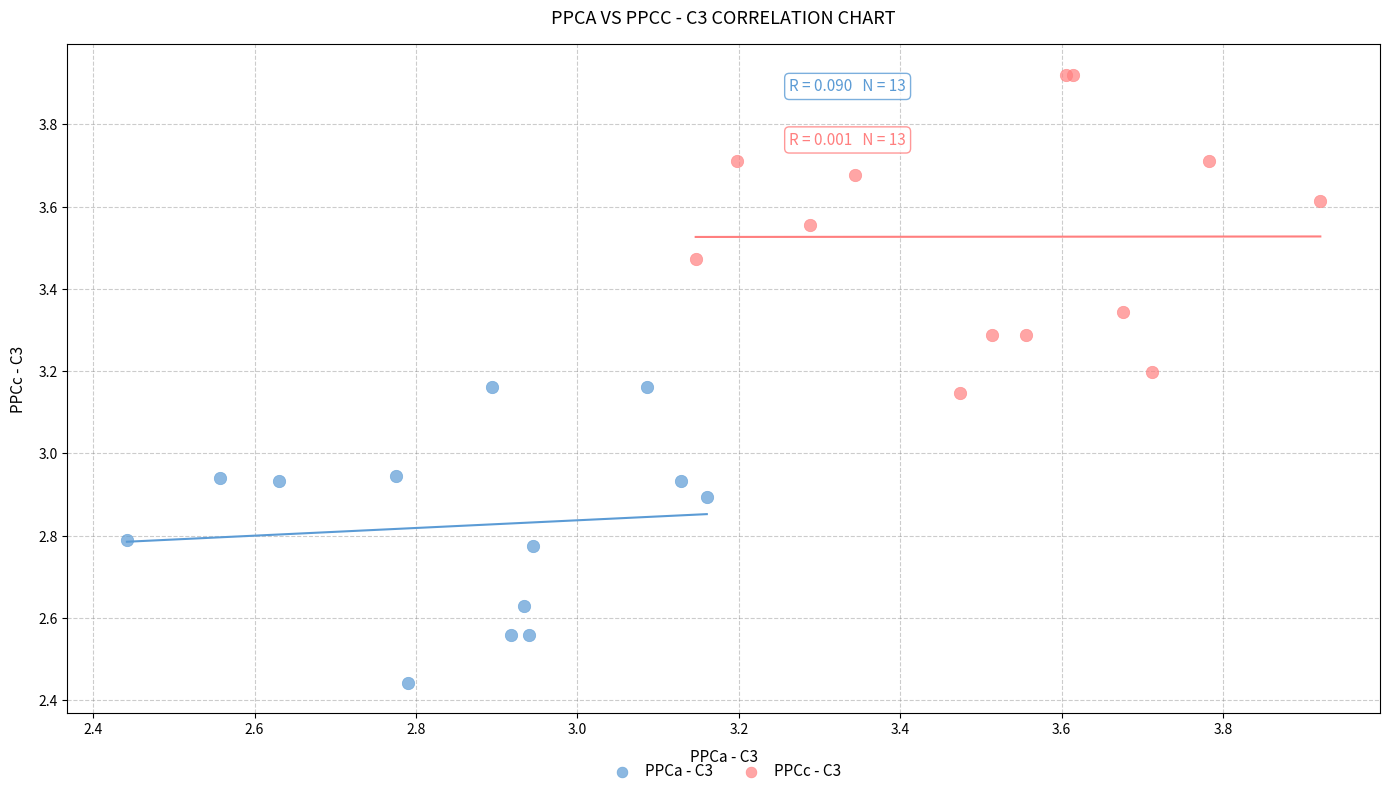

Which series has the largest Y range (max minus min)?

PPCc - C3